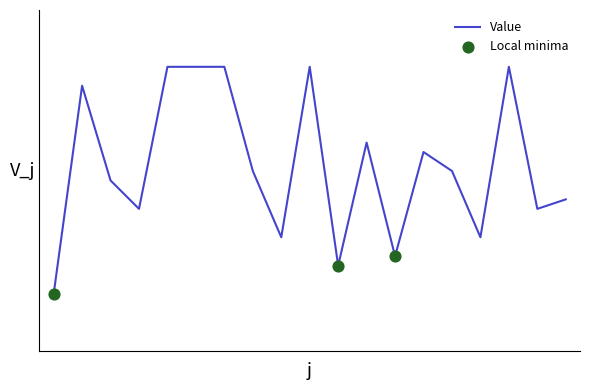

Is this an area chart (filled region under the line)?

No